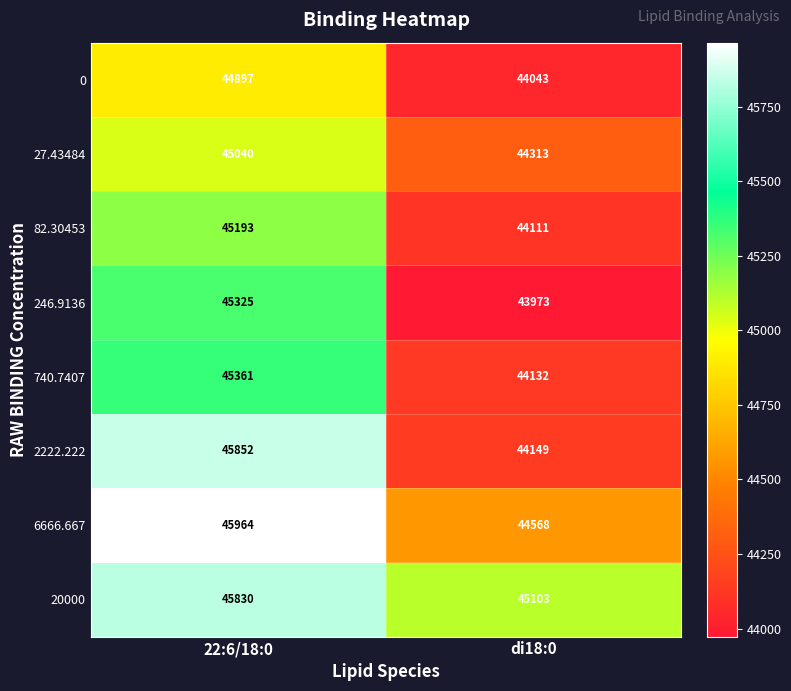

Which series has the largest range (max minus min)?

2222.222